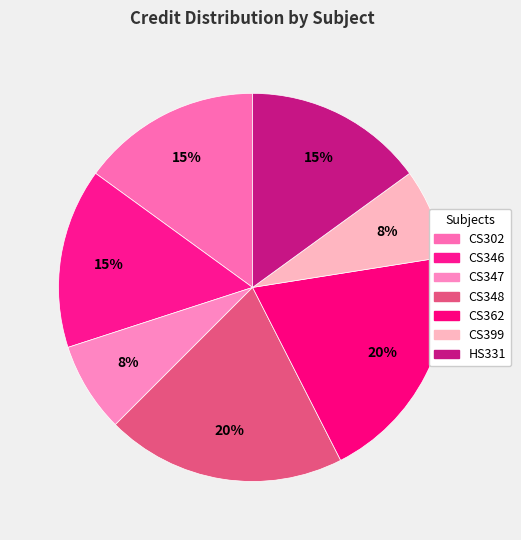

Does any single category account for the majority?

No